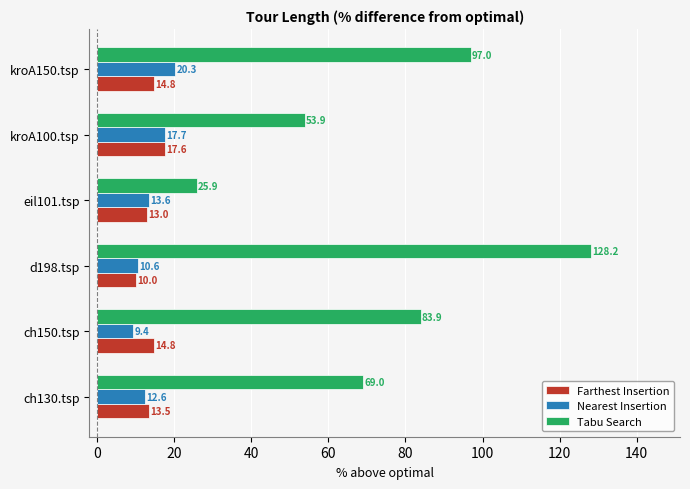

How many data points in Tabu Search are above 83?

3